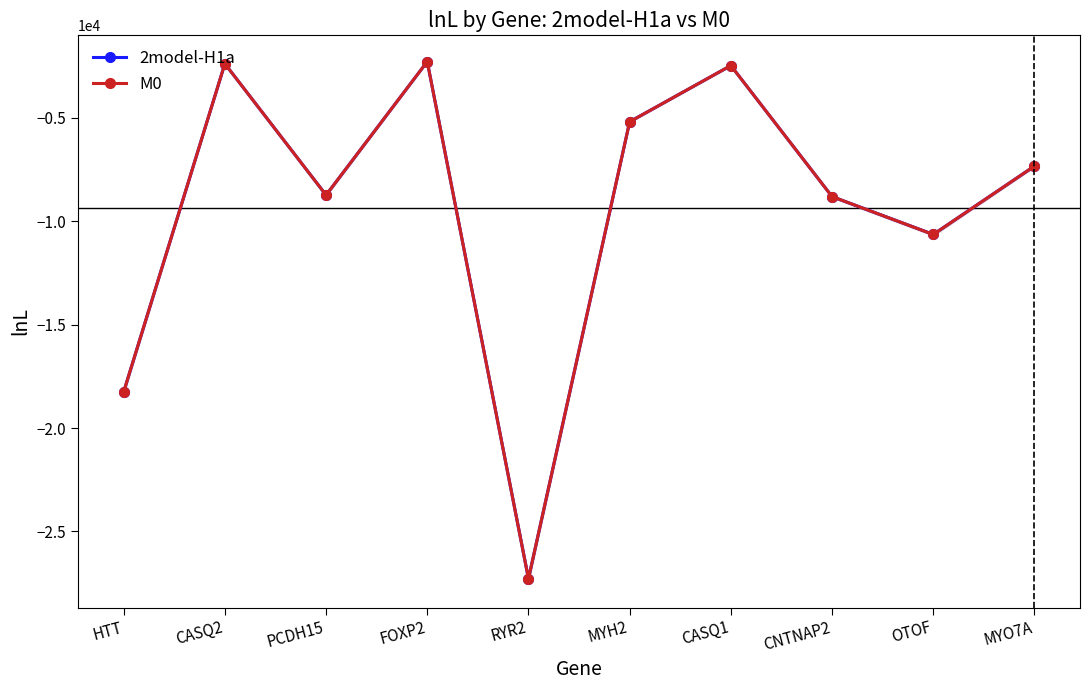

Rank the series by their average value, from highest to lowest.

2model-H1a, M0